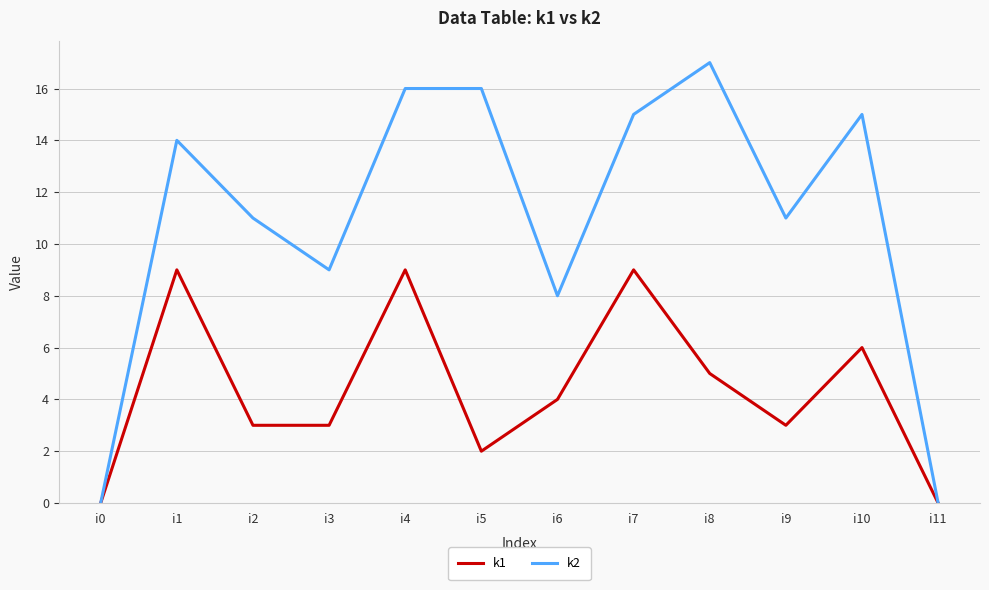

At which category does the chart reach its peak across all series?

i8